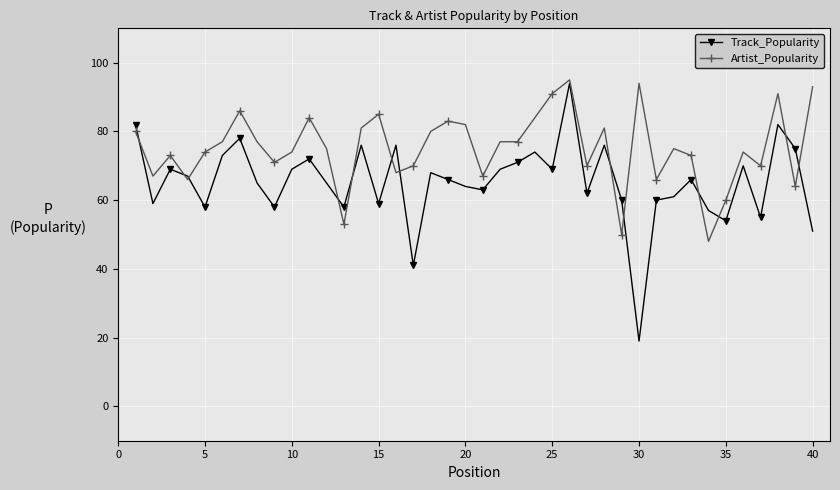

What is the difference between the maximum and minimum values in the Track_Popularity series?

75